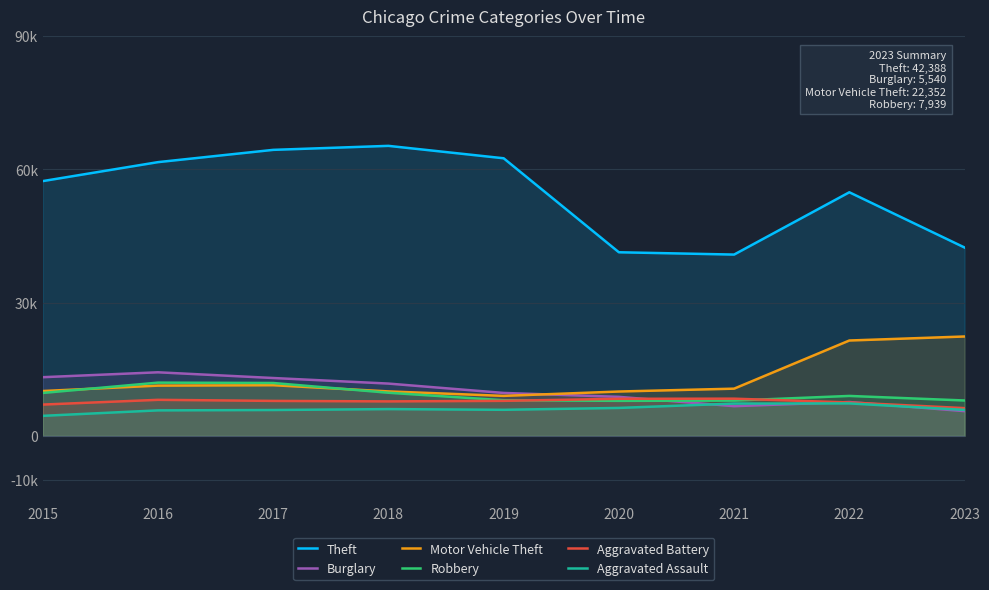

Which series has the widest spread of values?

Theft